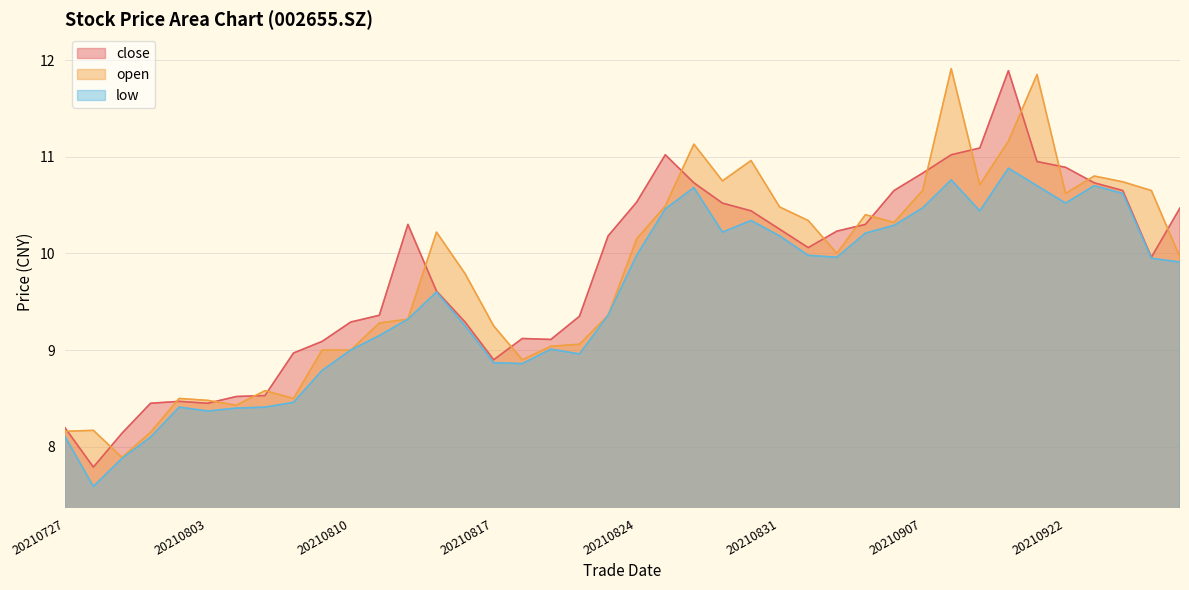

Which has a higher value, 20210805 or 20210915?

20210915